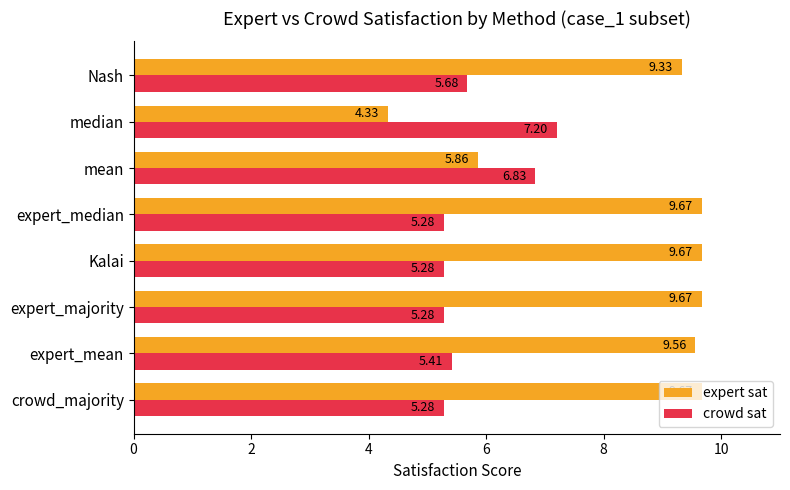

What is the average value of the crowd sat series?

5.8